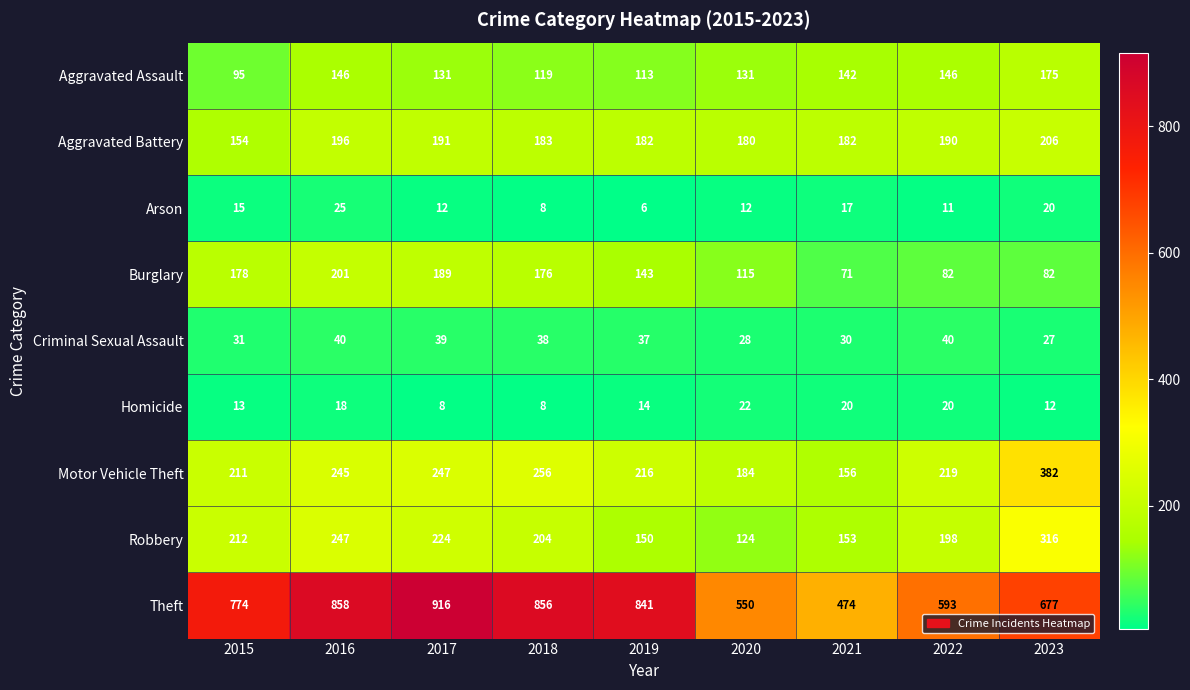

Where is Criminal Sexual Assault nearest to the value 33?

2015